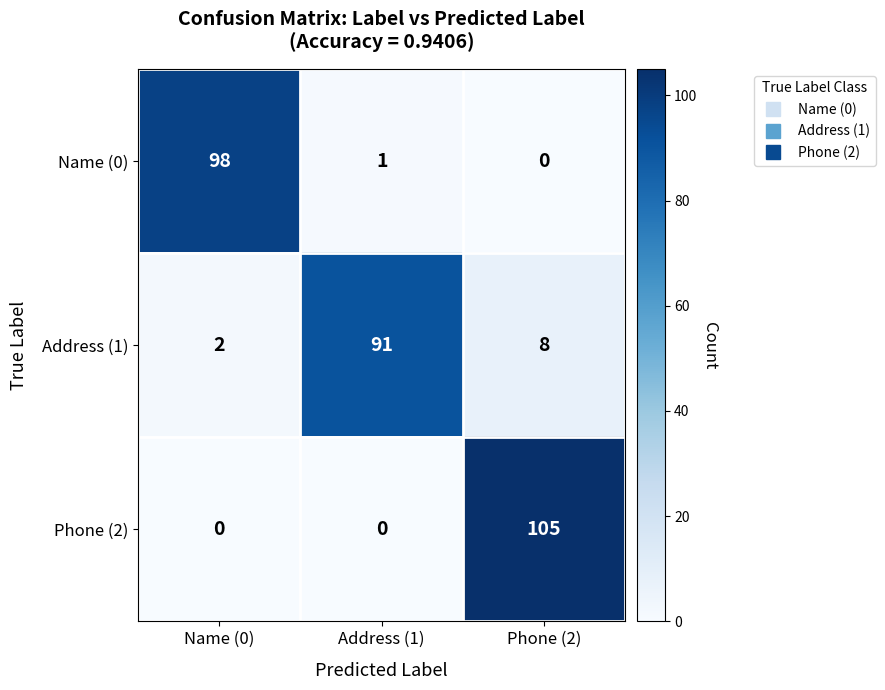

Is it true that Name (0) equals 1 at Address (1)?

True